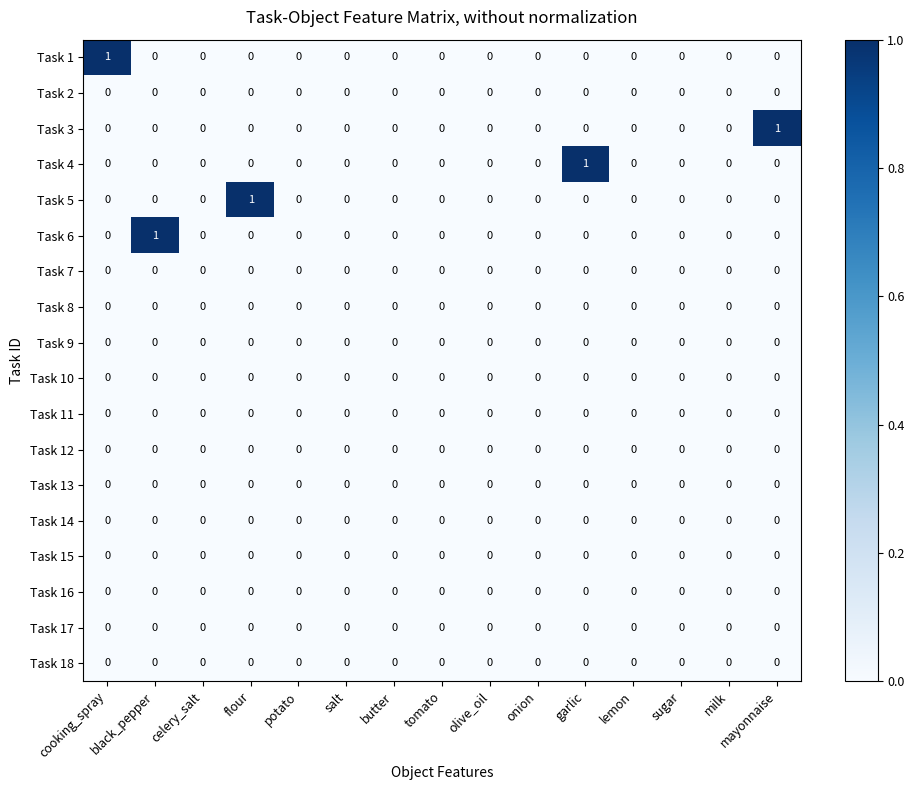

Which series changed the most between butter and mayonnaise?

Task 3